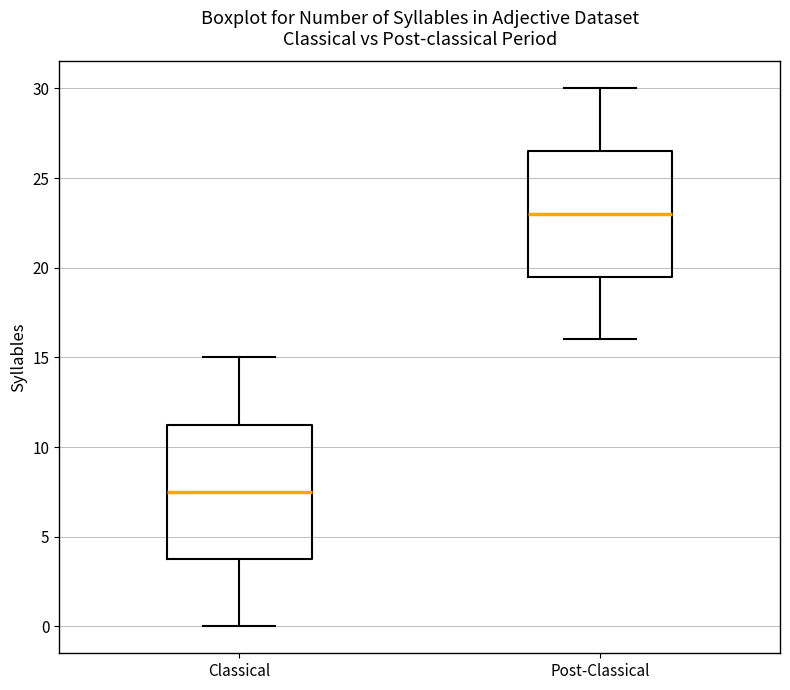

Which box is the tallest, from its lower edge to its upper edge?

Classical